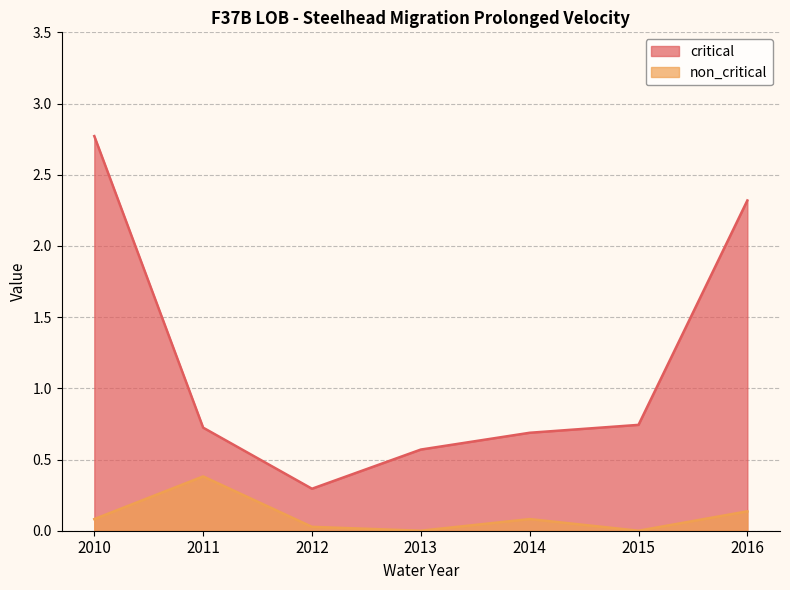

Which series has the largest total across all categories?

critical